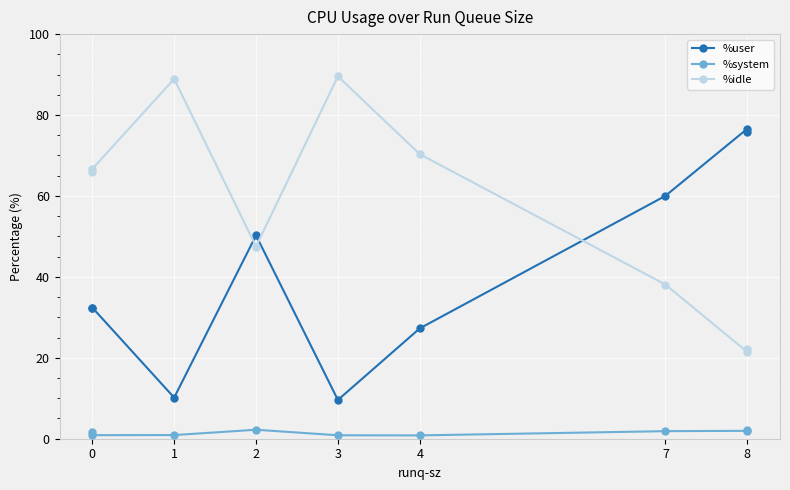

Which series has the largest total across all categories?

%idle